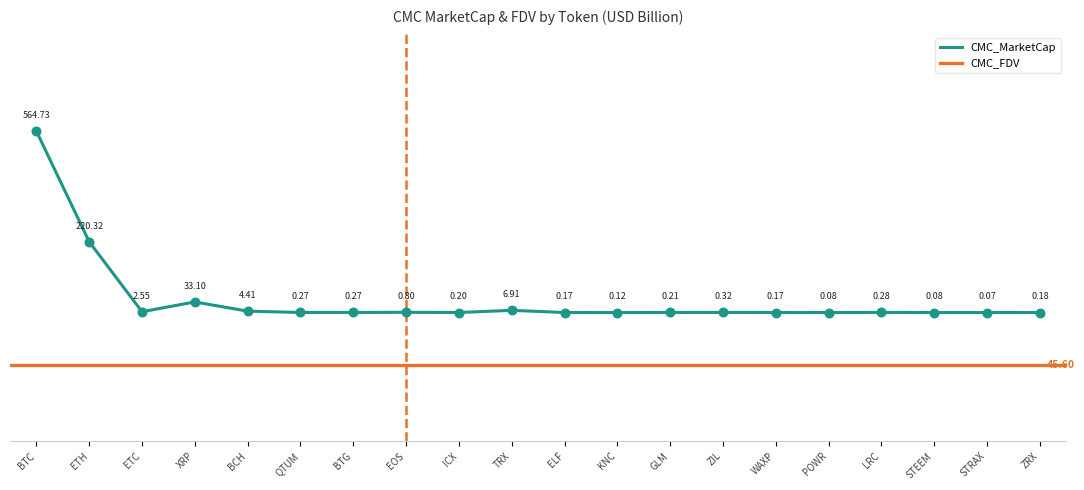

What are all the series names shown in the legend?

CMC_MarketCap, CMC_FDV